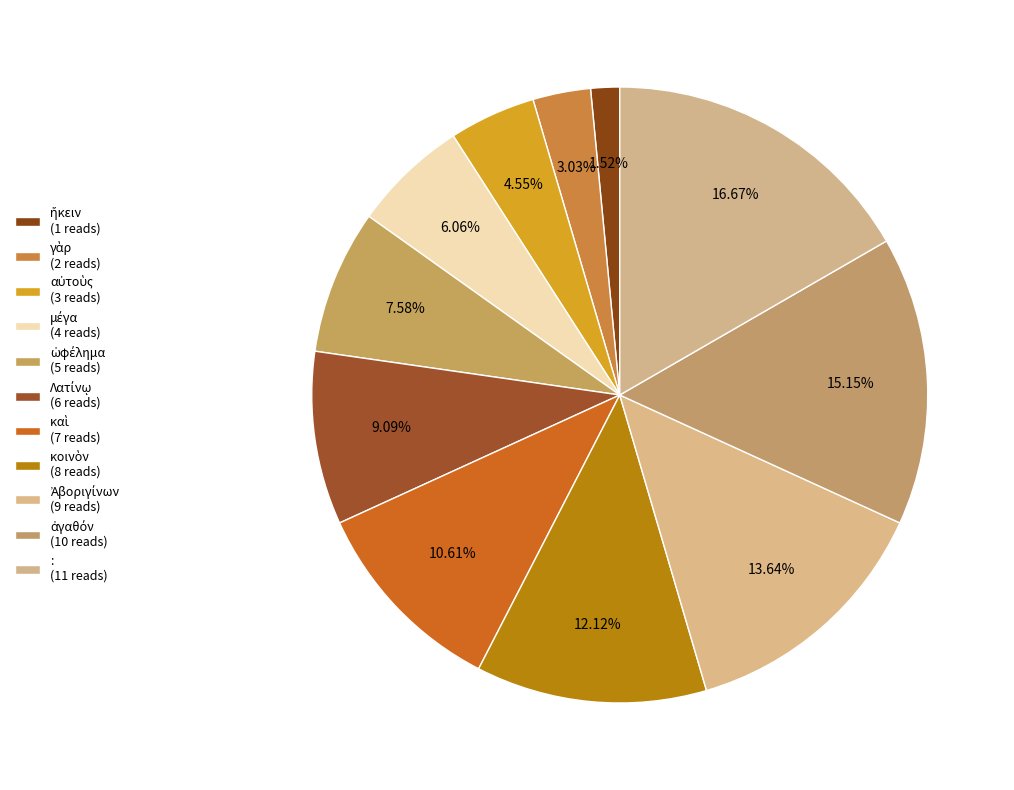

What is the total percentage of μέγα and ὠφέλημα?

13.6%